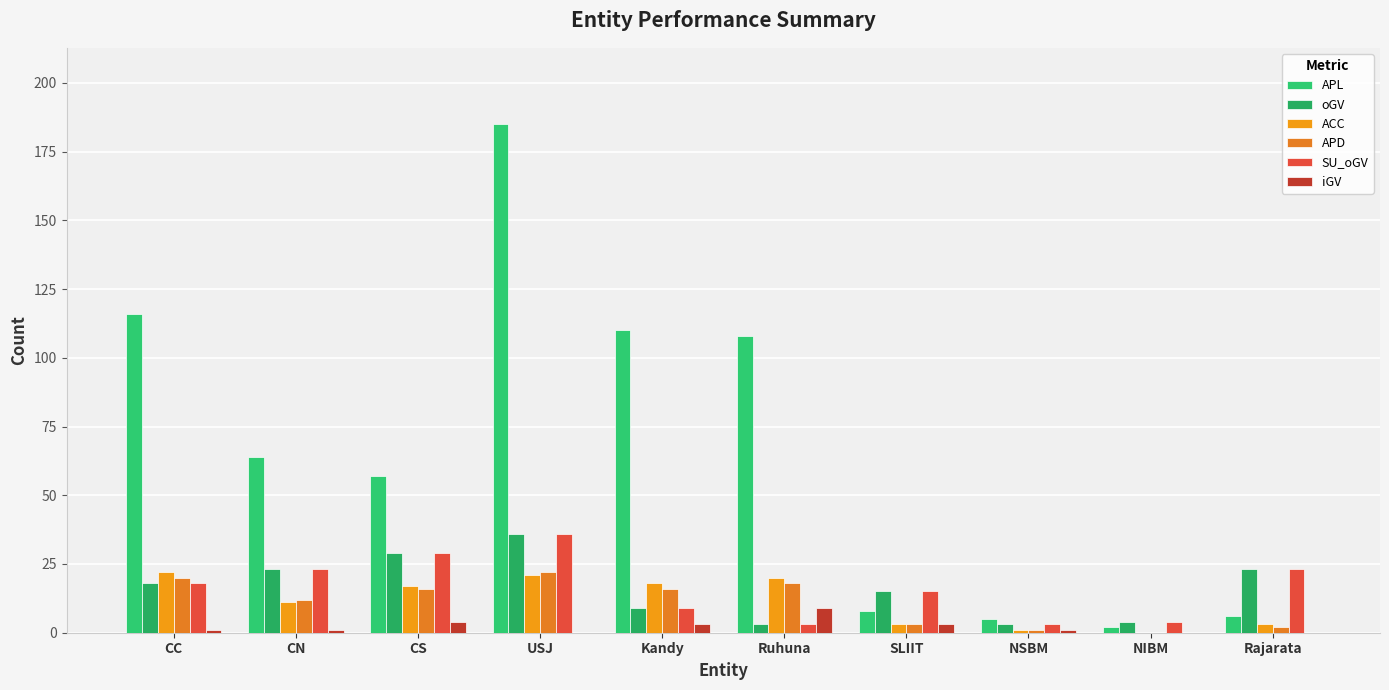

Which series has the largest total across all categories?

APL